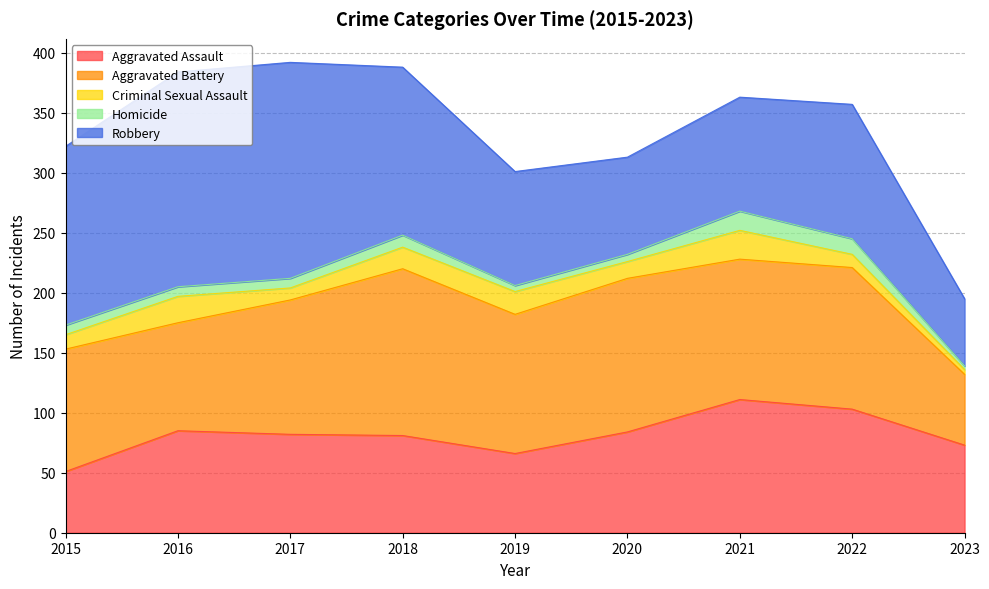

Which series has the largest total across all categories?

Robbery